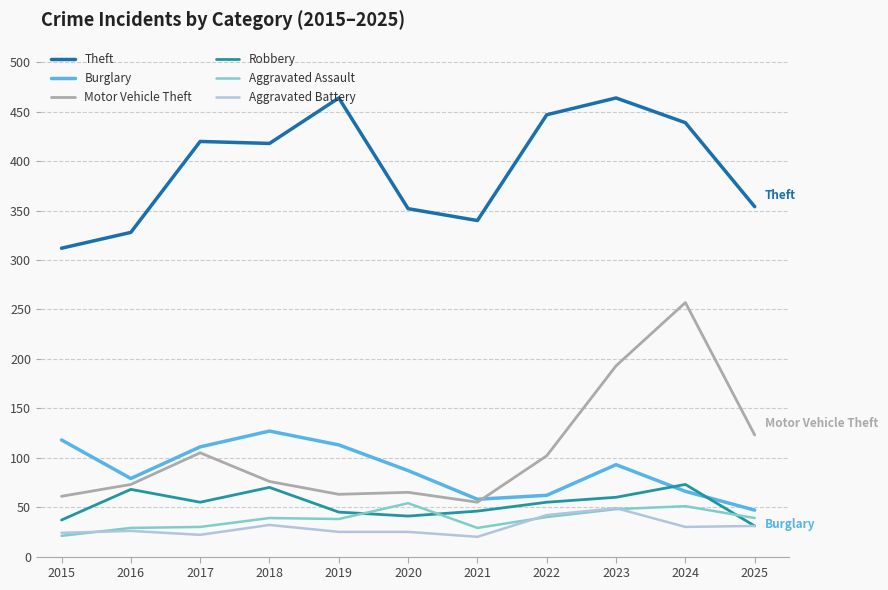

Between 2016 and 2022, which series saw the biggest shift?

Theft